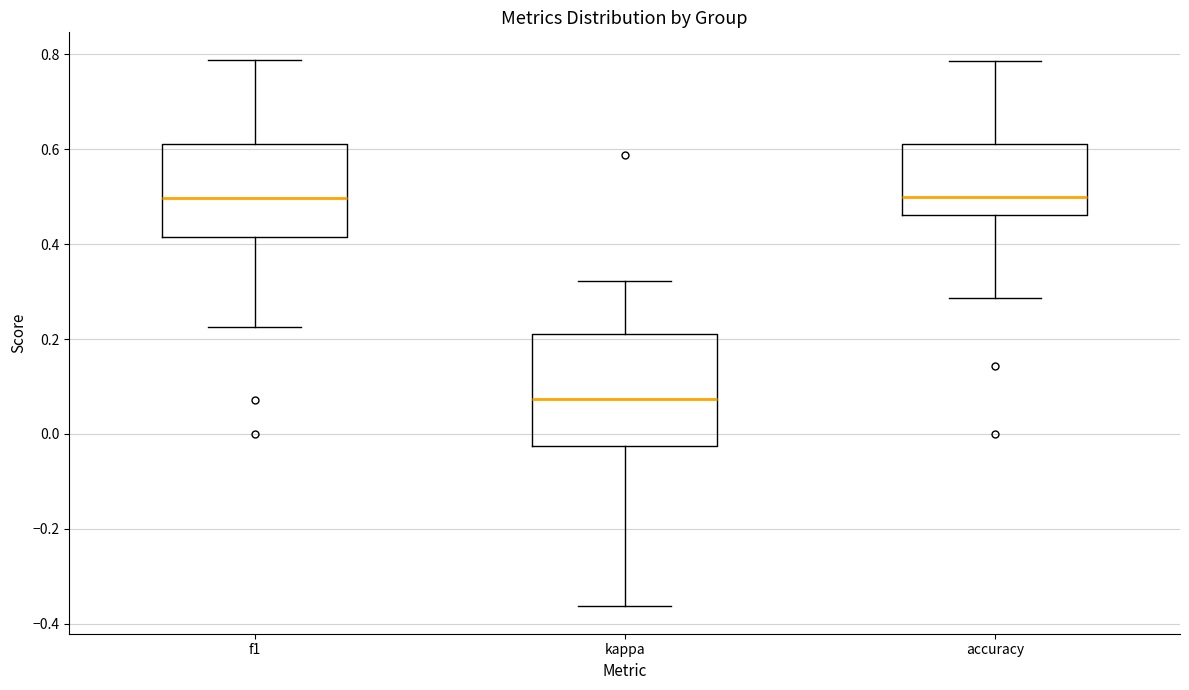

Comparing the boxes themselves (not the whiskers), which one is the tallest?

kappa